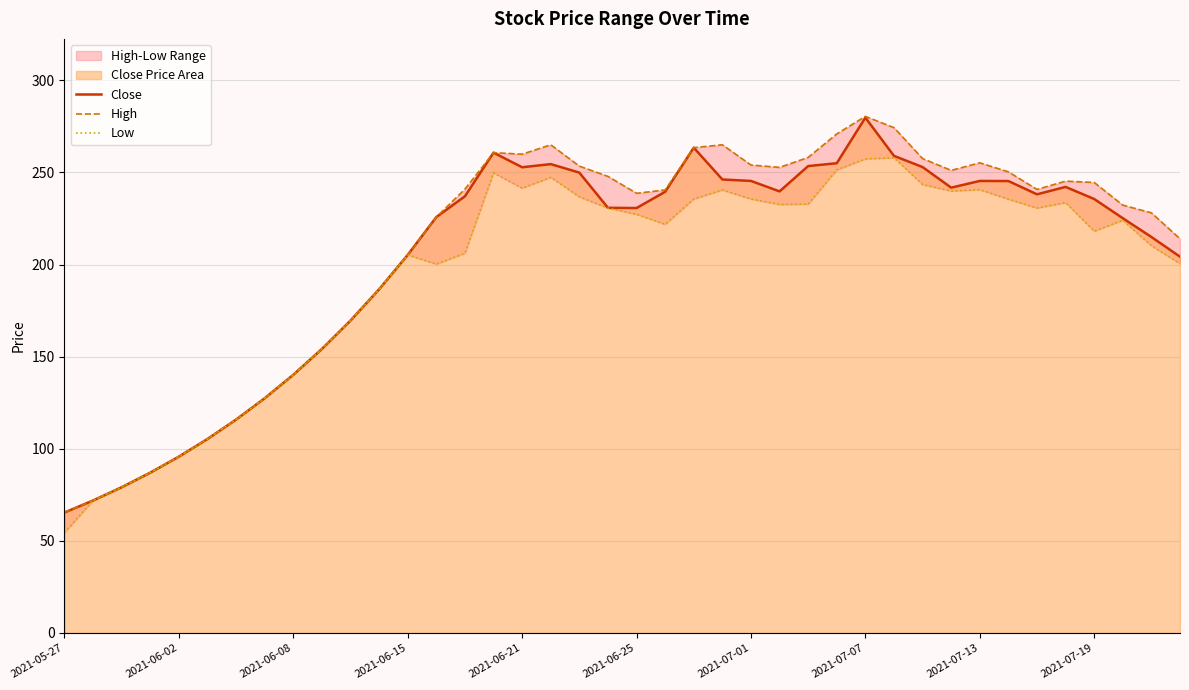

What is the sum of the Close values at 2021-06-08 and 2021-07-07?

419.9